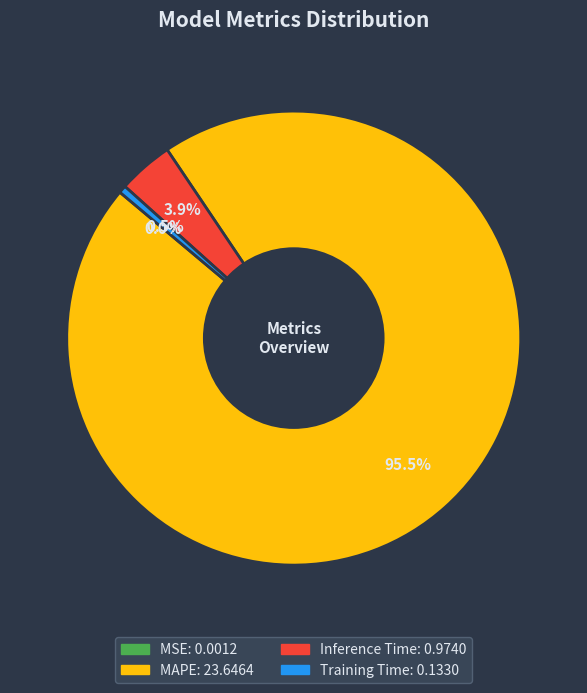

Between MAPE and Inference Time, which is larger?

MAPE